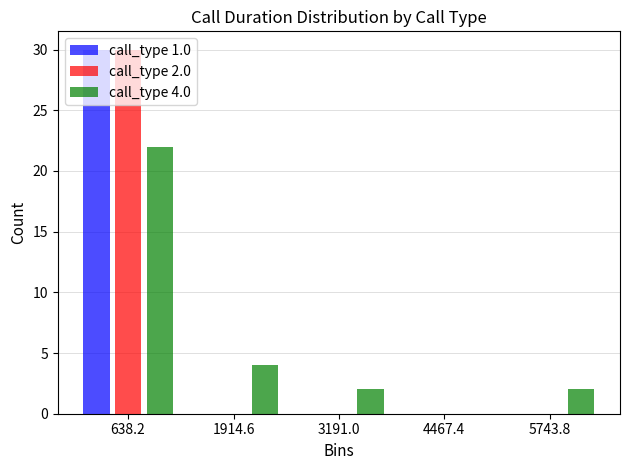

In the call_type 2.0 series, which range on the x-axis has the tallest bar?

0 to 1200